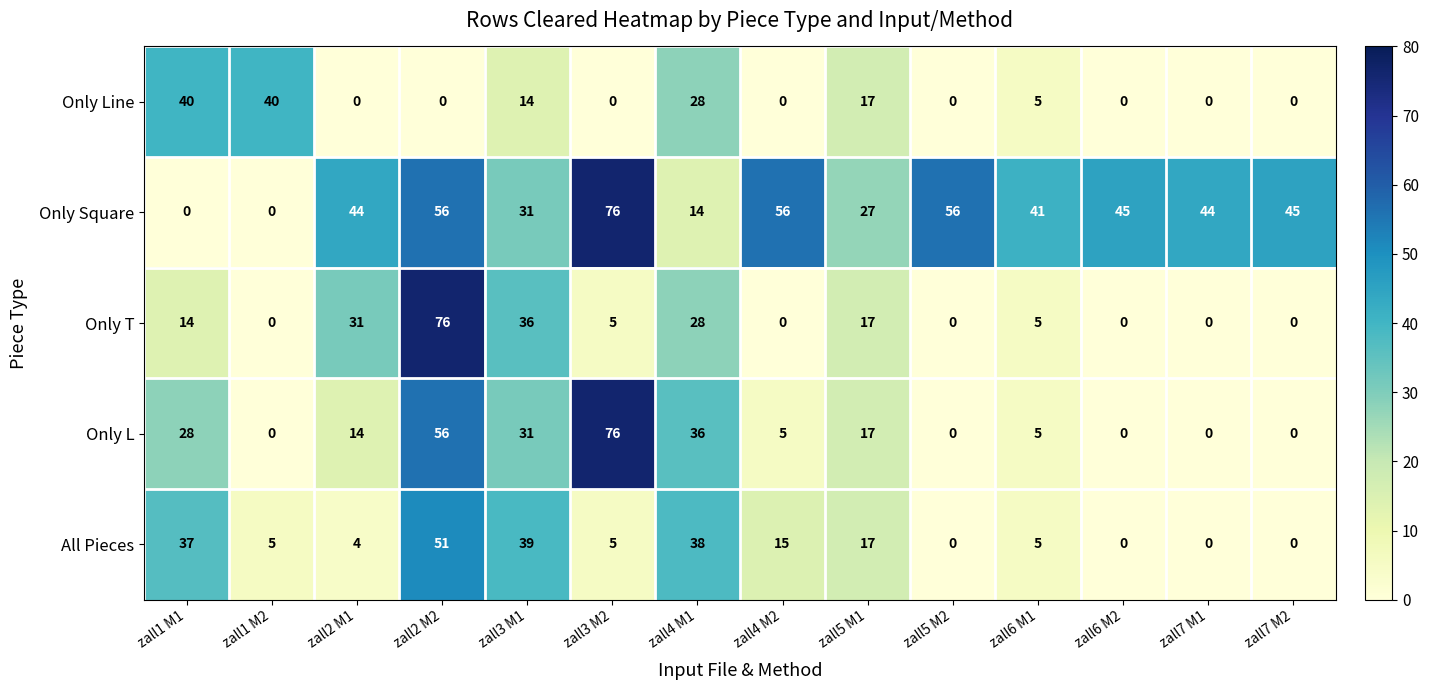

At which category is the sum across all series the highest?

zall2 M2